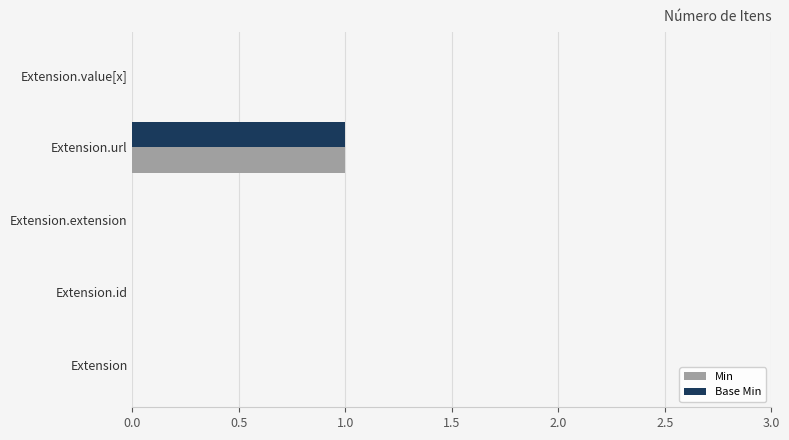

Is it true that Min equals 0 at Extension?

True